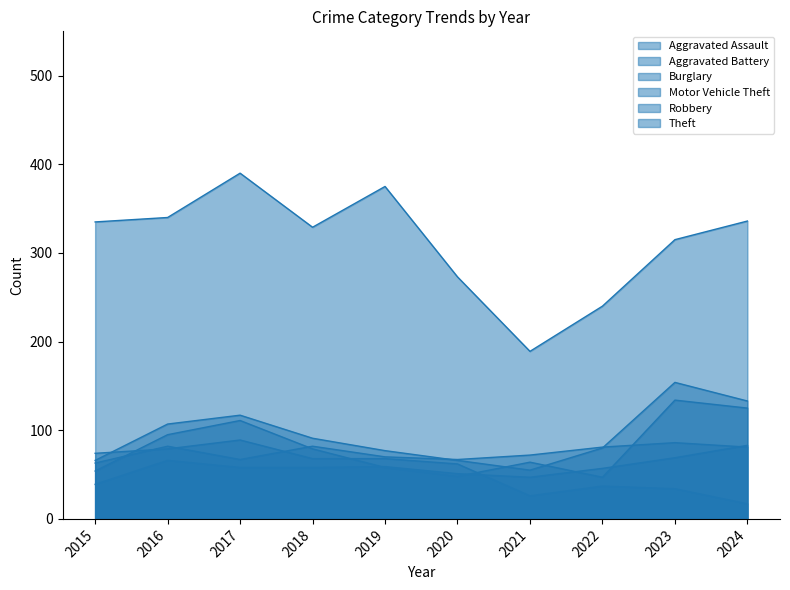

True or false: Theft and Aggravated Battery cross at least once.

False